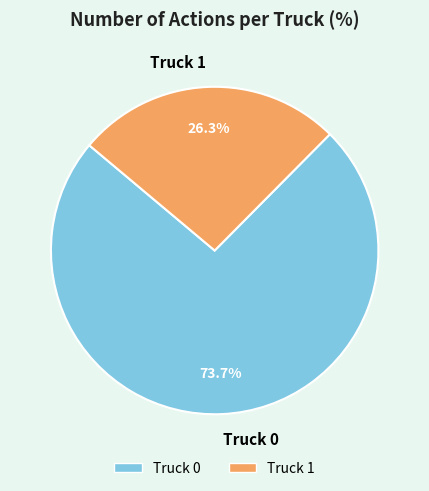

Rank the categories by value from lowest to highest.

Truck 1, Truck 0